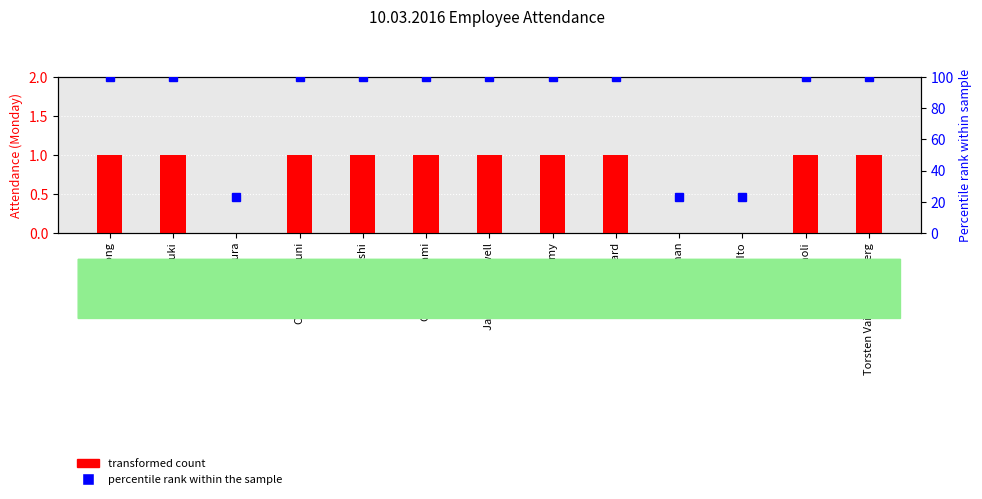

Which series has the largest range (max minus min)?

percentile rank within the sample